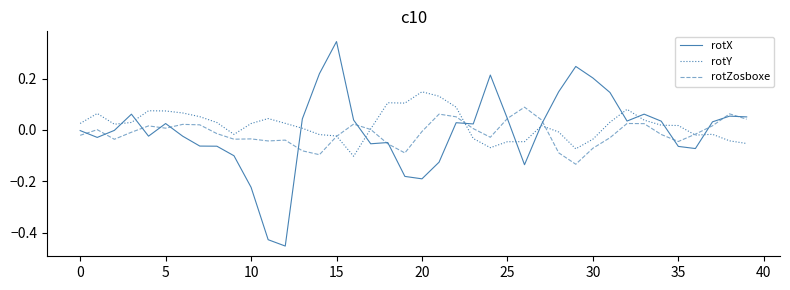

Which series has the widest spread of values?

rotX